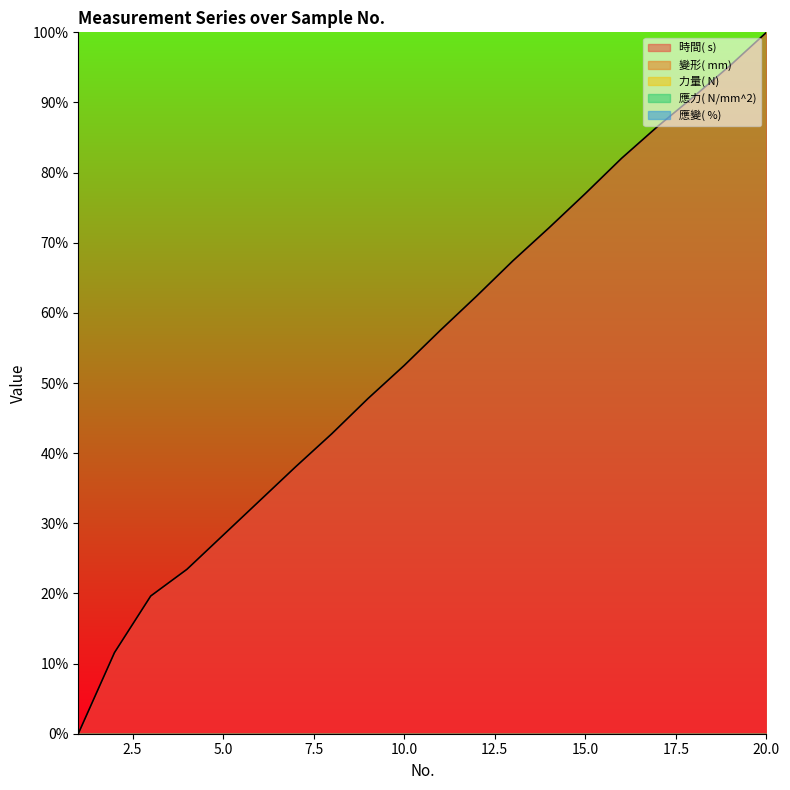

What is the total value across all series at 5?

0.2